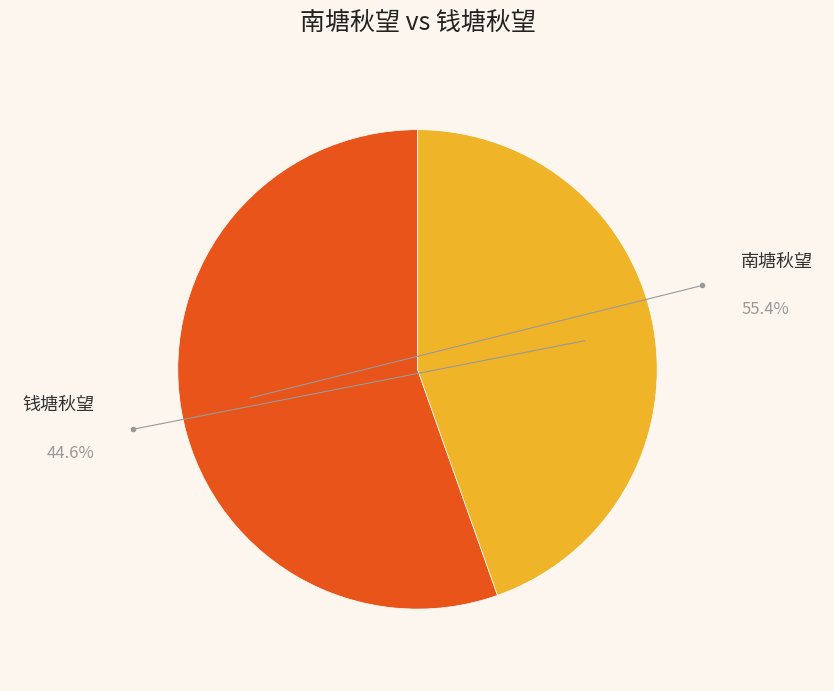

Does any single category account for the majority?

Yes